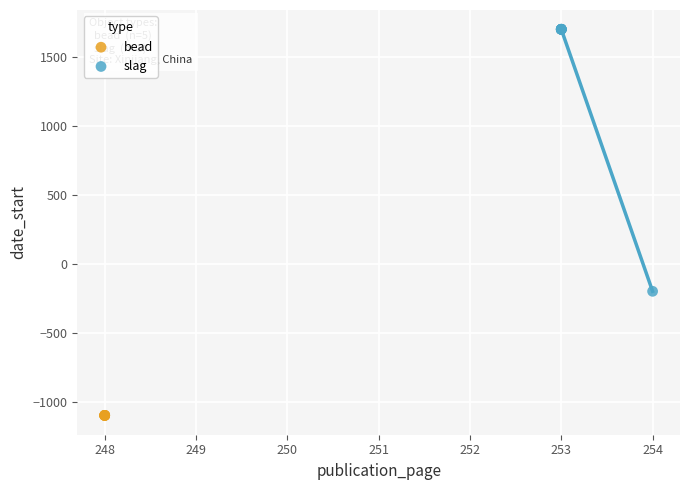

Which series reaches the maximum Y coordinate?

slag